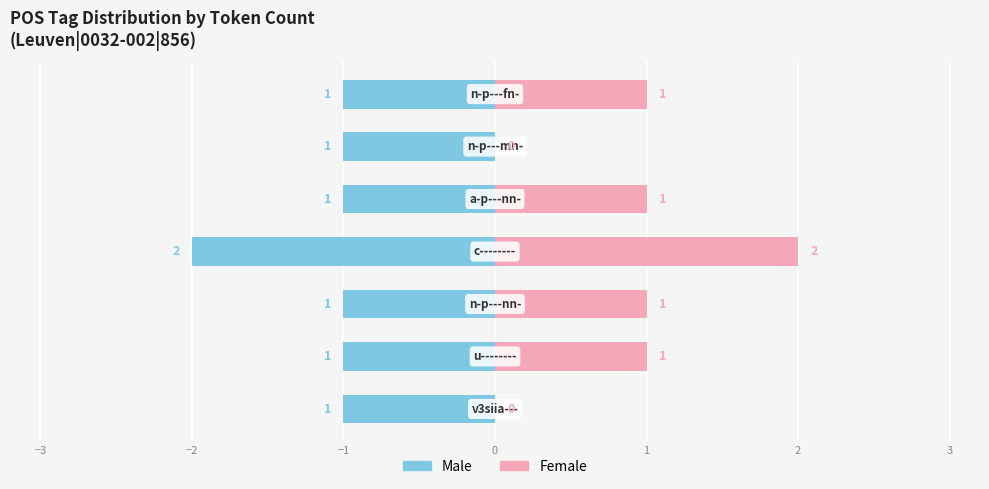

Is the value of Male at 0 greater than the value of Female at −2?

No